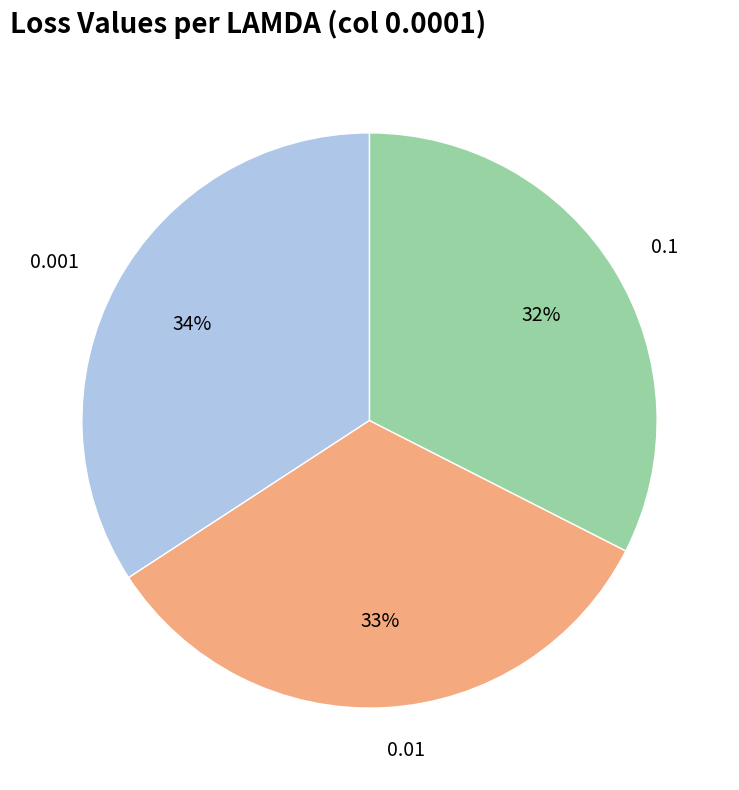

Which has a higher value, 0.1 or 0.01?

0.01